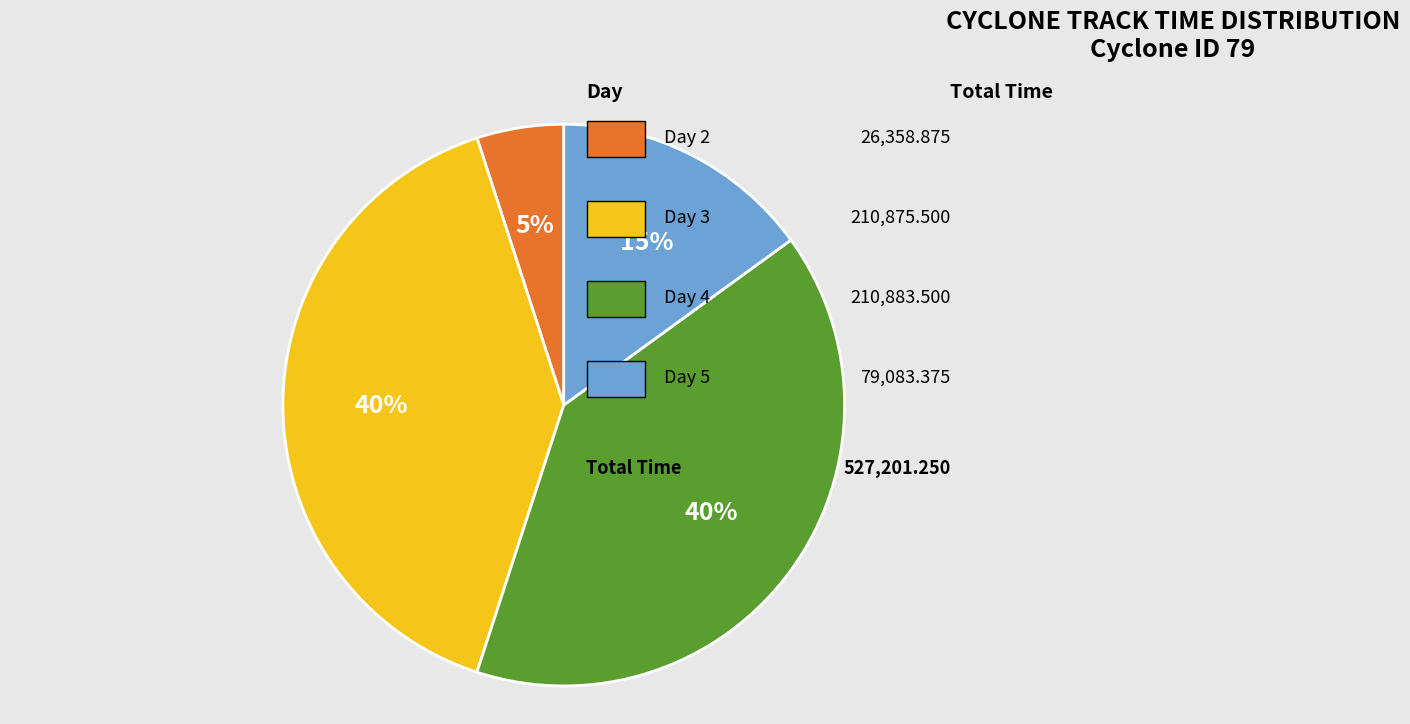

Is there a majority slice in this chart?

No